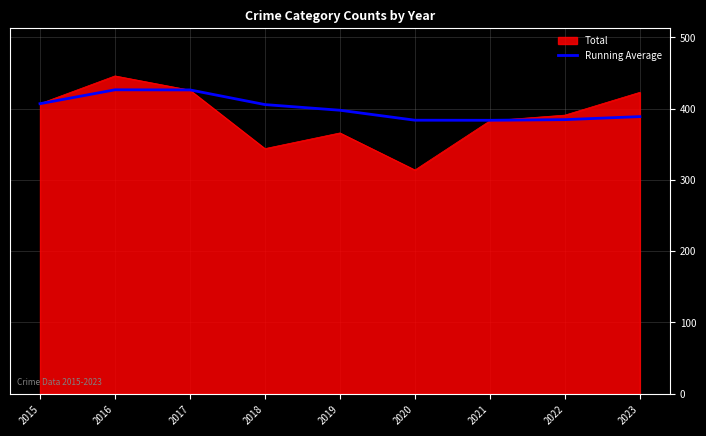

What is the maximum value shown in the chart?

446.0